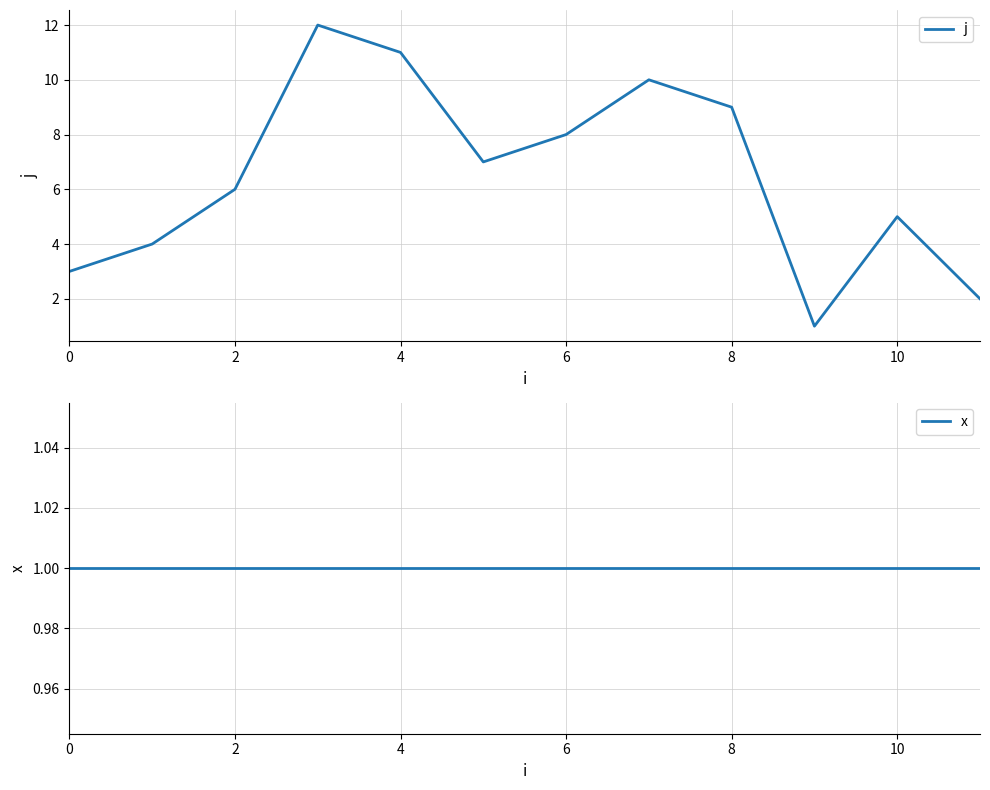

True or false: j has a value of 8 at 6.

True